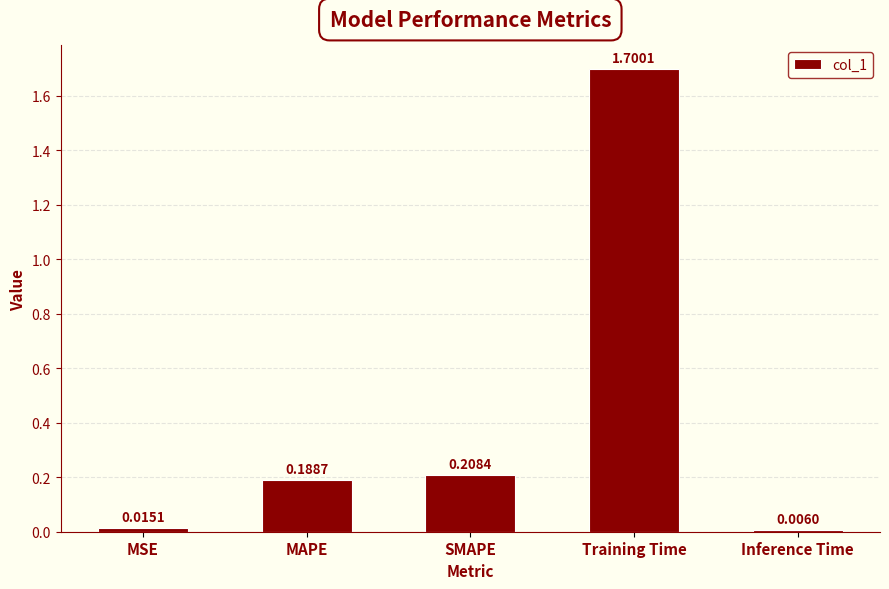

List the labels in order of value, smallest first.

Inference Time, MSE, MAPE, SMAPE, Training Time